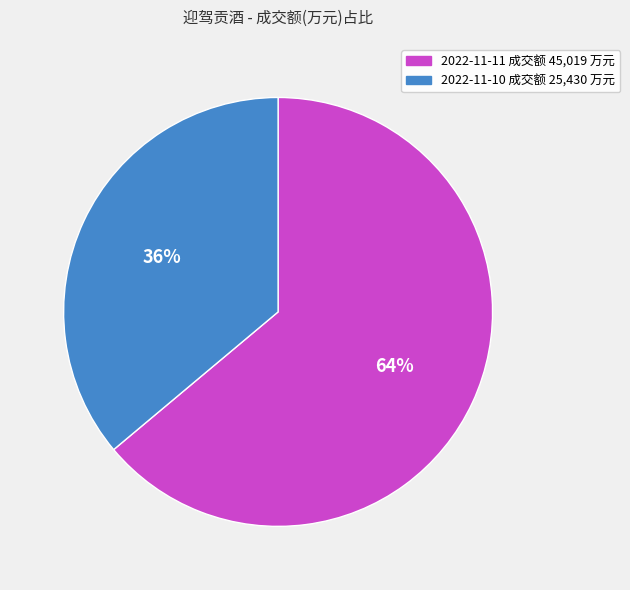

Is there any slice that represents more than half of the pie?

Yes